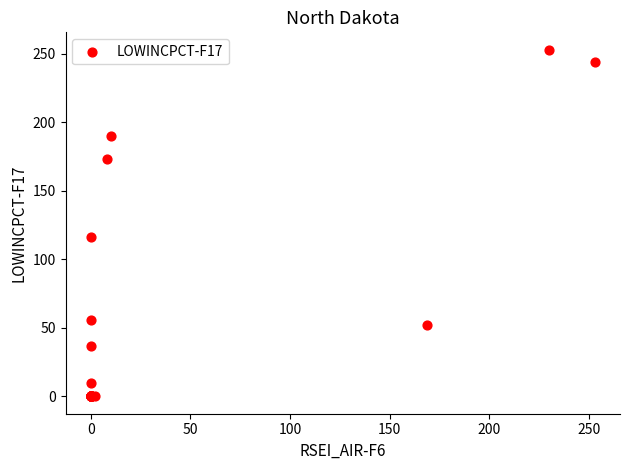

What Y value in the scatter plot is closest to 126?

116